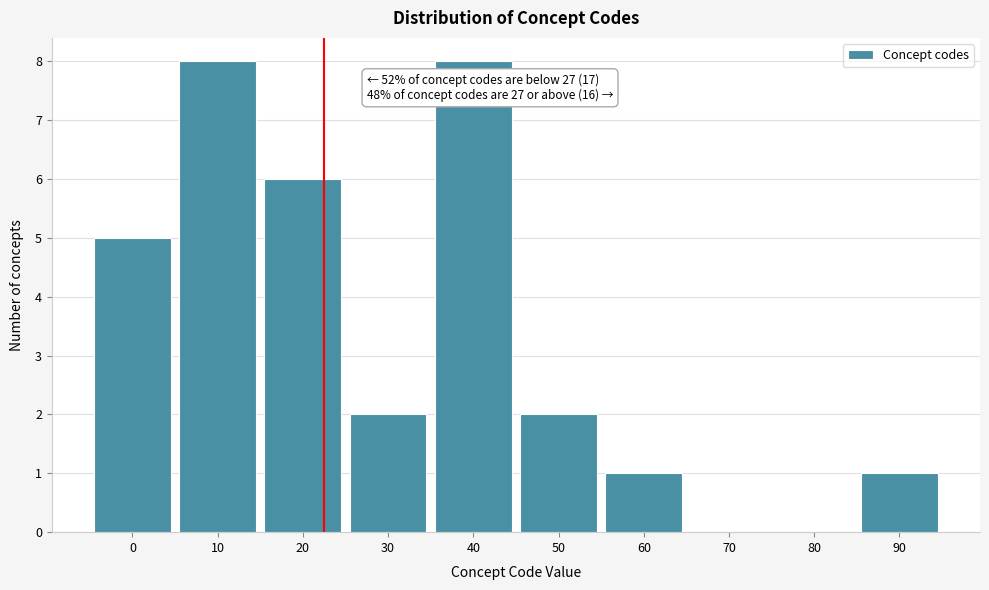

Reading left to right, extract all data points from this chart.

0=5	10=8	20=6	30=2	40=8	50=2	60=1	70=0	80=0	90=1